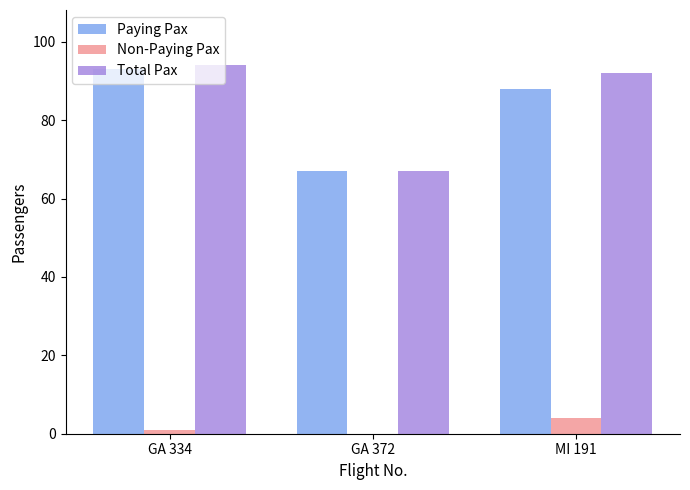

Which series changed the most between GA 334 and GA 372?

Total Pax